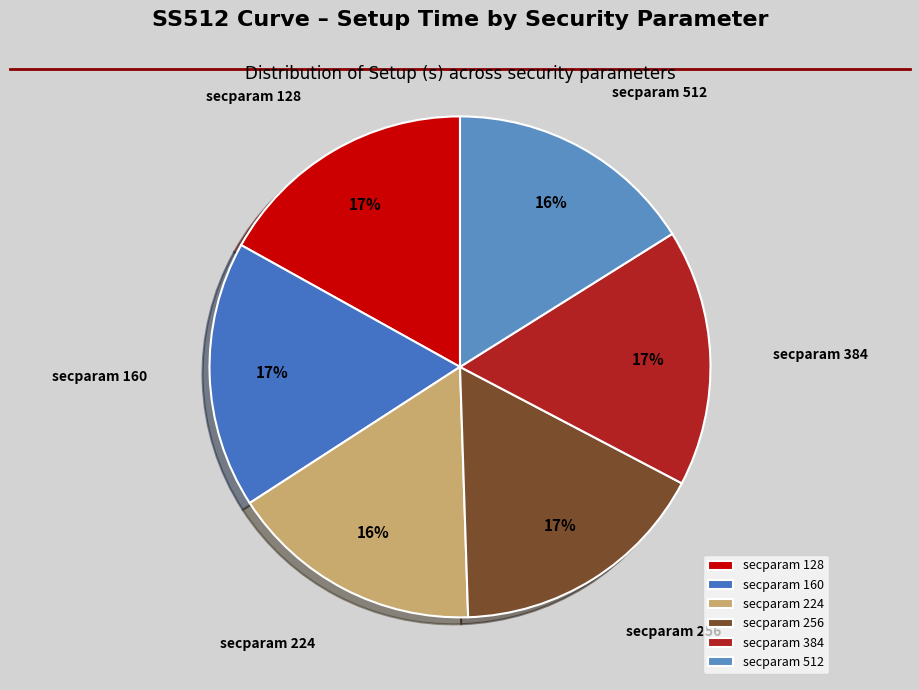

How many slices are in this pie chart?

6